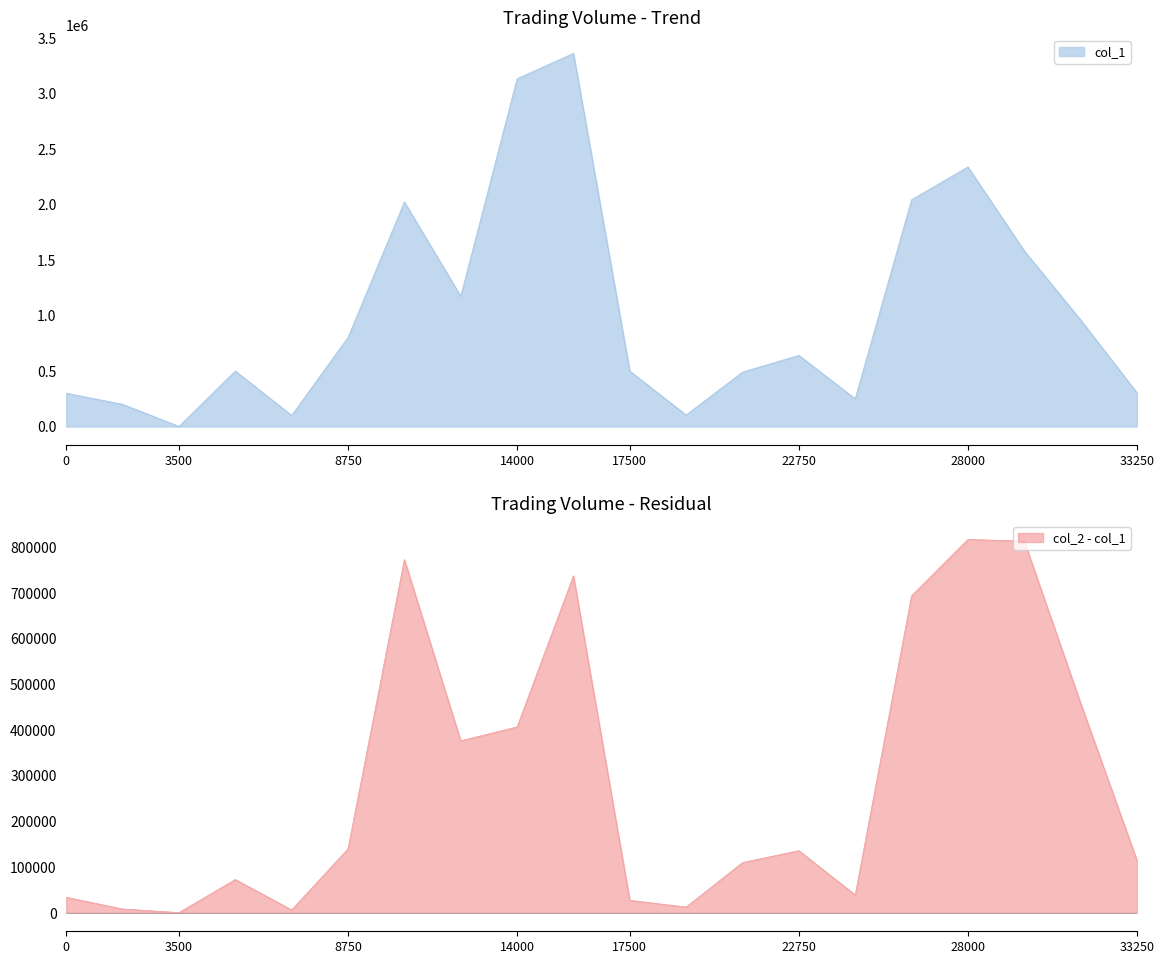

Reading left to right, list all the values displayed in this chart.

300000	200000	1000	500000	100000	803000	2023000	1173000	3132000	3361000	499000	104000	490000	641000	250000	2042000	2338000	1582000	960000	304000